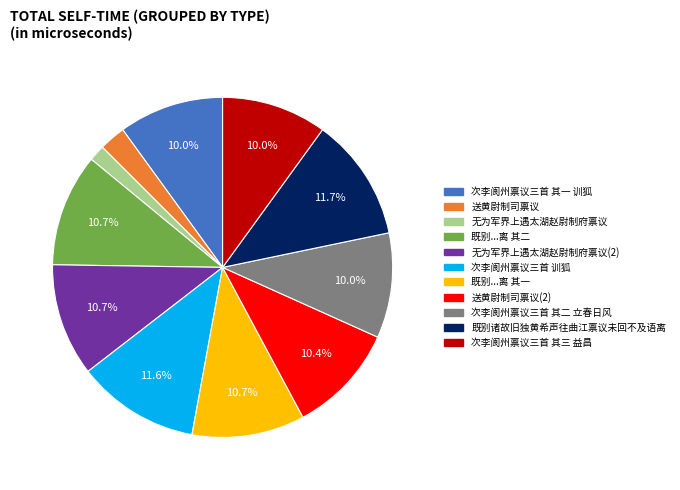

Is there a majority slice in this chart?

No